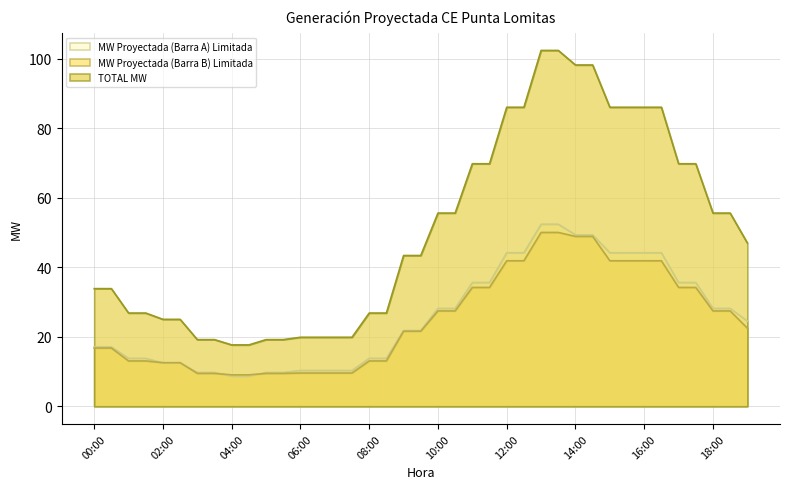

Which series changed the most between 01:00 and 06:00?

TOTAL MW